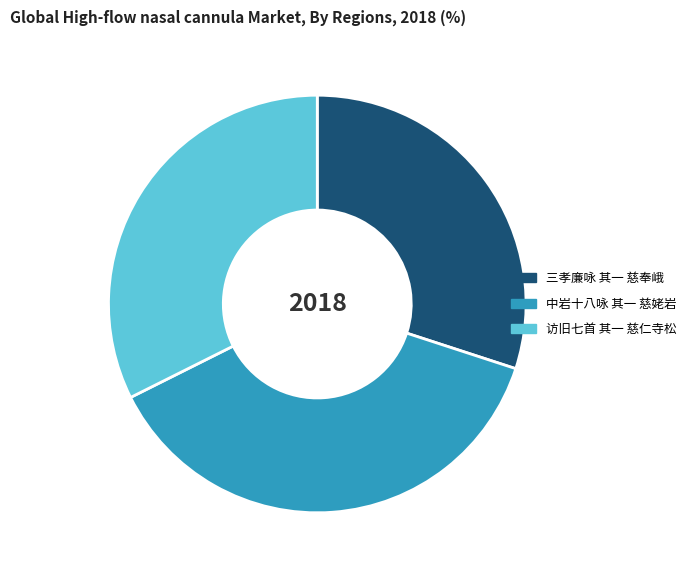

Is the sum of 访旧七首 其一 慈仁寺松 and 中岩十八咏 其一 慈姥岩 greater than half?

Yes